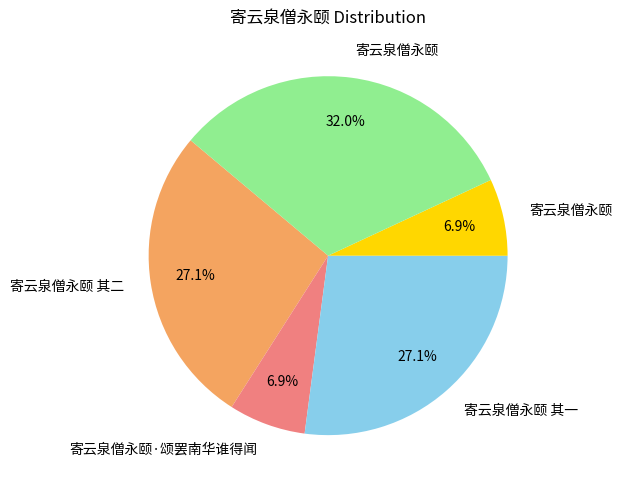

To the nearest percent, what is the average slice percentage?

20%